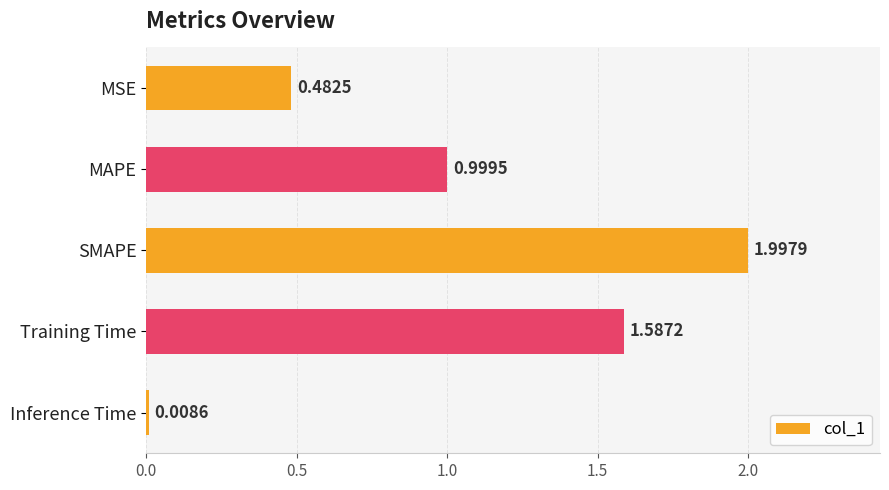

How many categories are shown in the chart?

5